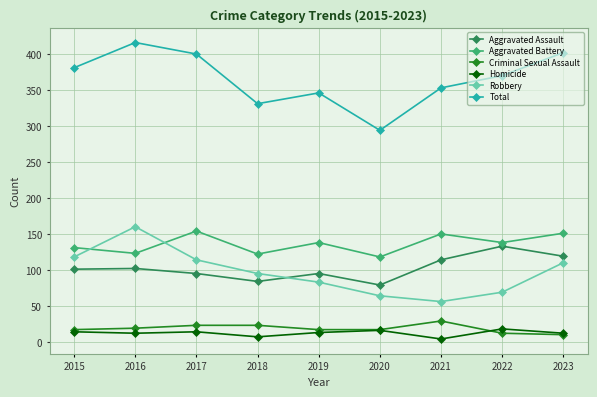

What is the maximum value shown in the chart?

416